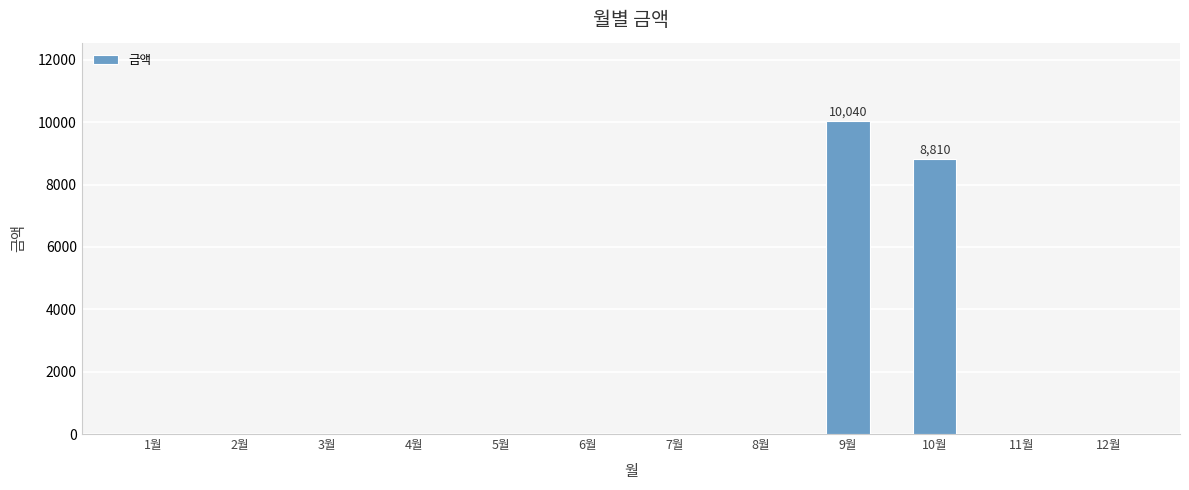

The value at 6월 is -3312. True or false?

False